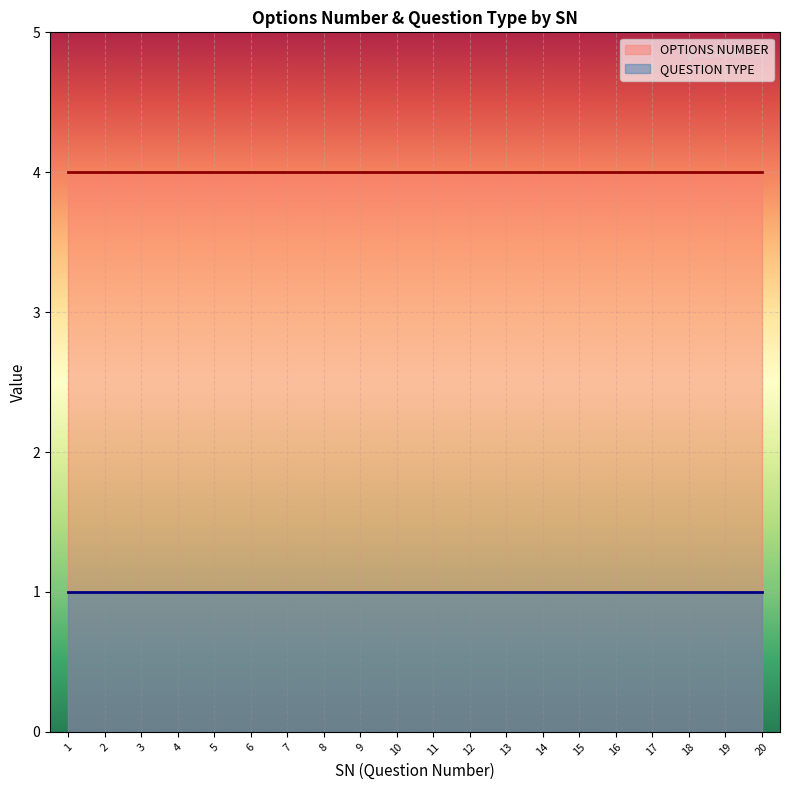

The QUESTION TYPE series shows 1 at 17. True or false?

True